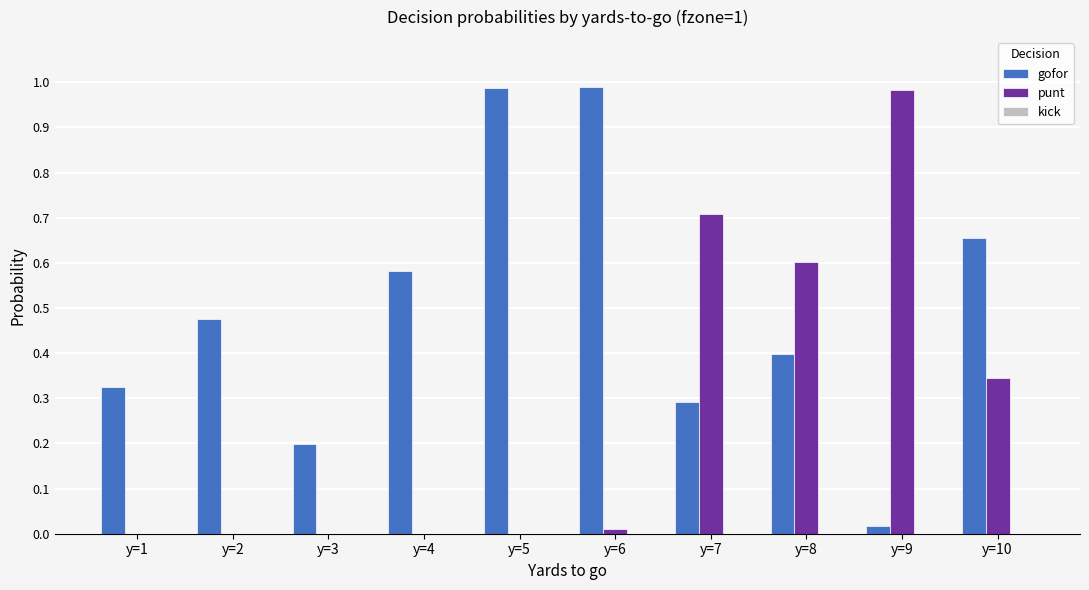

Which series has the largest total across all categories?

gofor